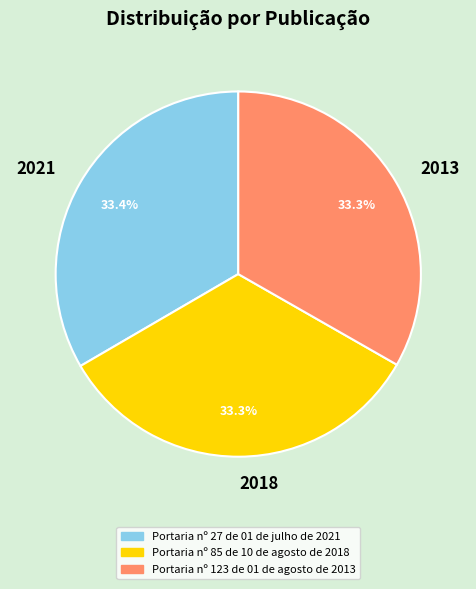

What portion of the pie excludes 2021?

66.6%